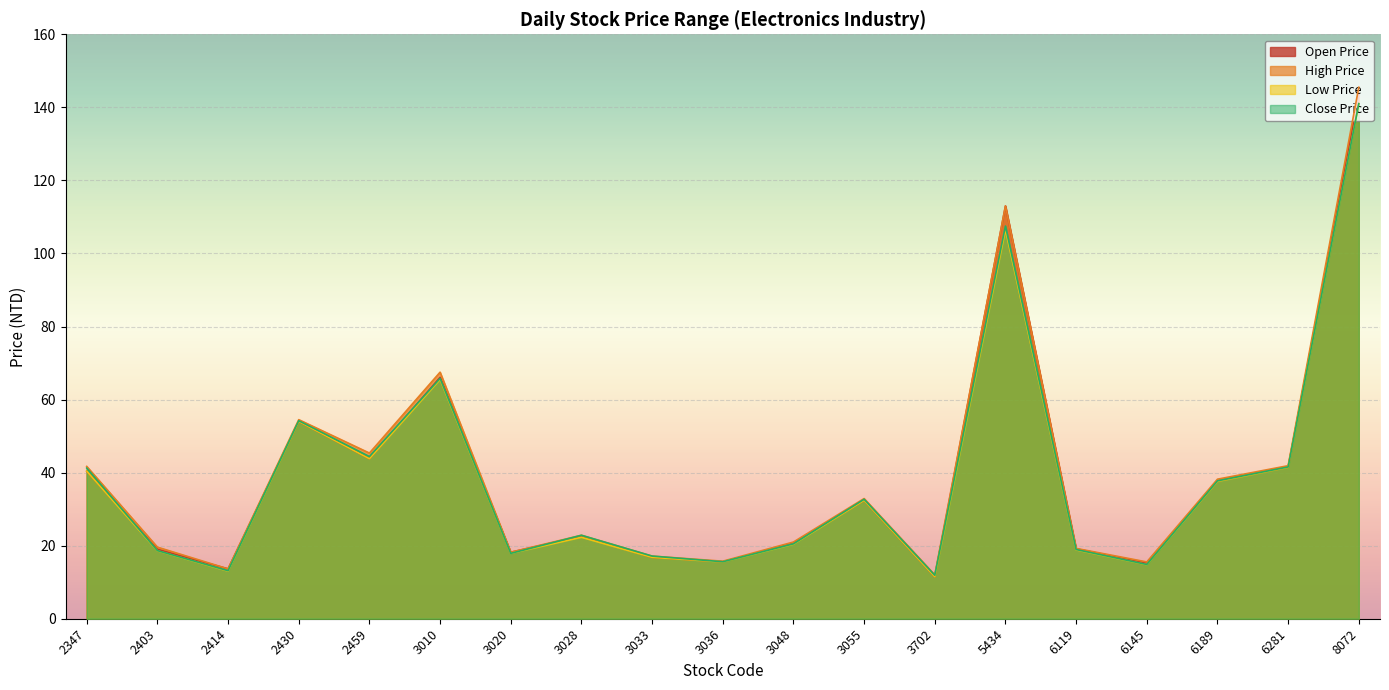

Which category has the highest value in the High Price series?

8072